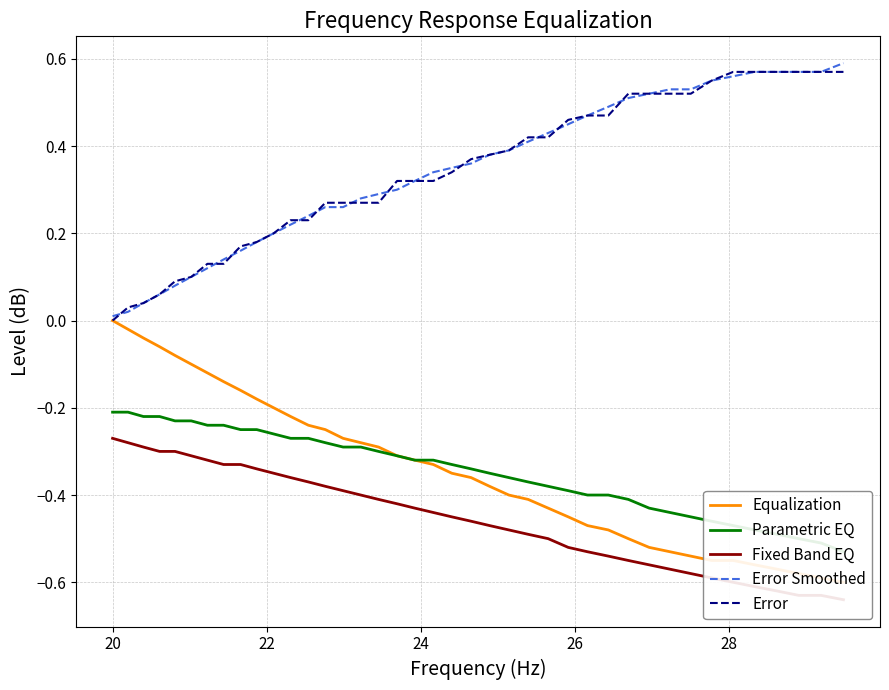

Does the chart have visible grid lines?

Yes